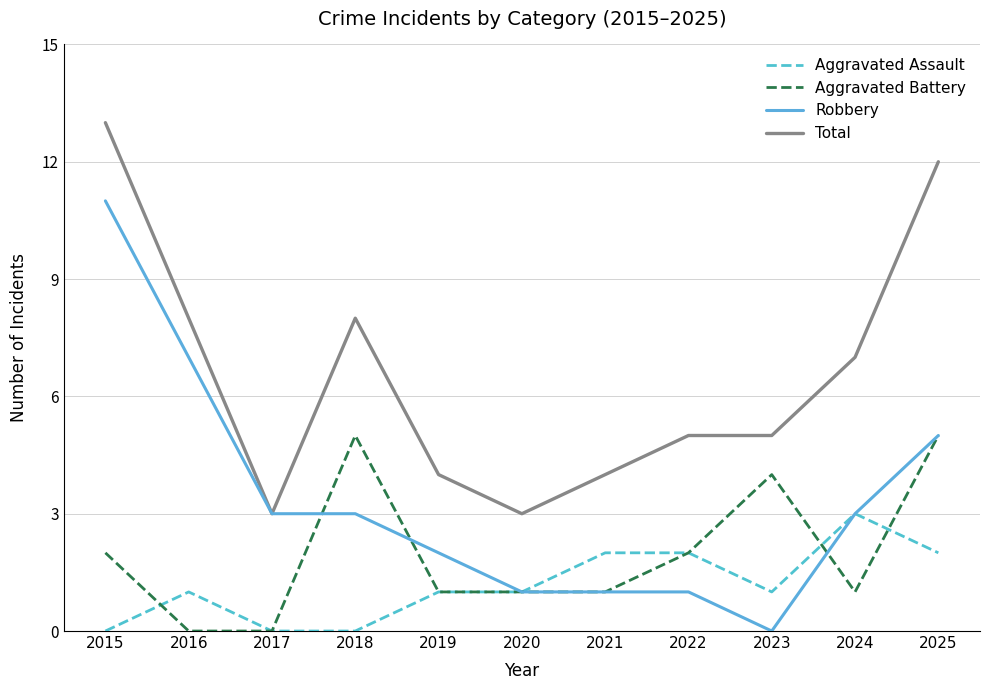

After their last crossing, which series has the higher values: Aggravated Battery or Aggravated Assault?

Aggravated Battery